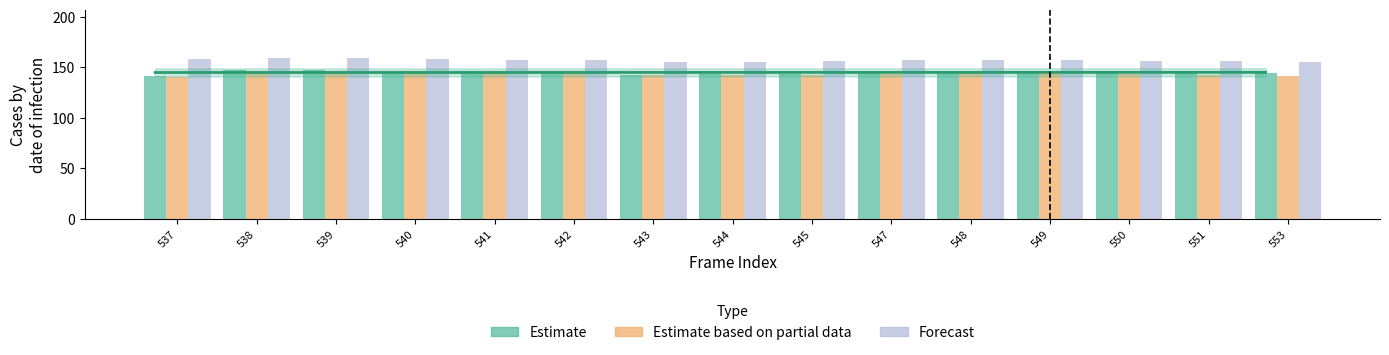

How many series are shown in this chart?

3